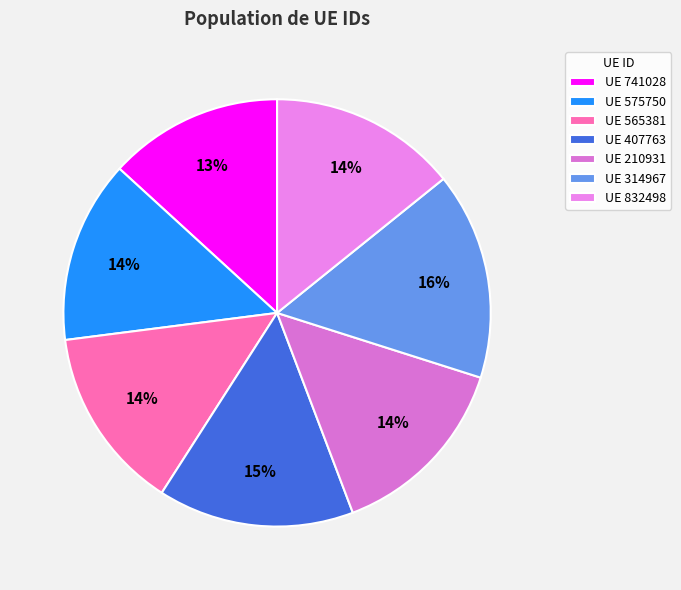

To the nearest percent, what is the average slice percentage?

14%